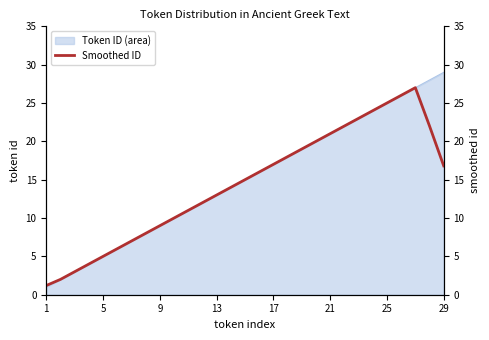

Count the number of categories in the chart.

29